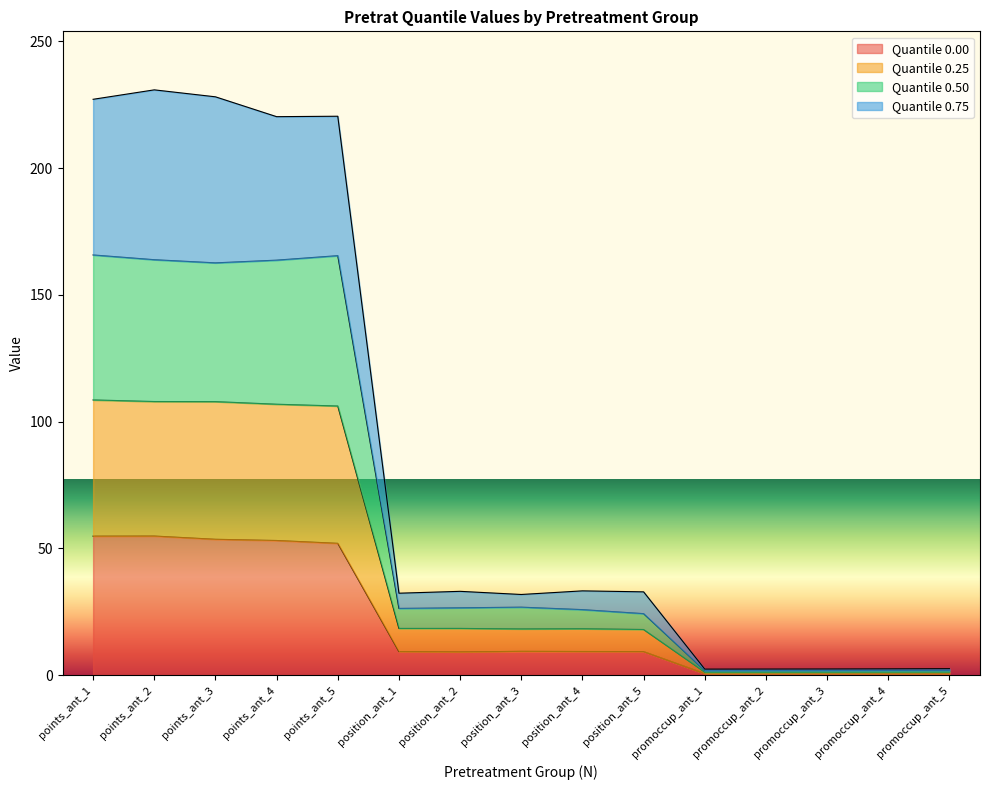

What is the total value across all series at position_ant_2?

33.0